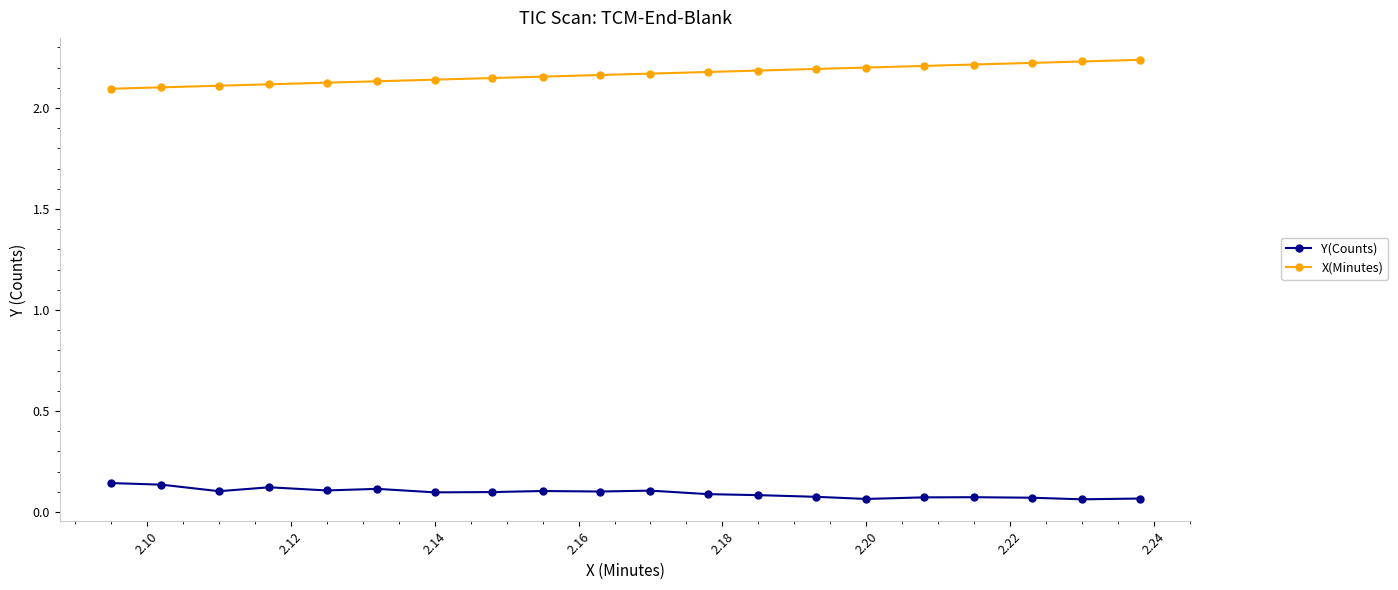

Count the X(Minutes) values in the range 2 to 3.

20